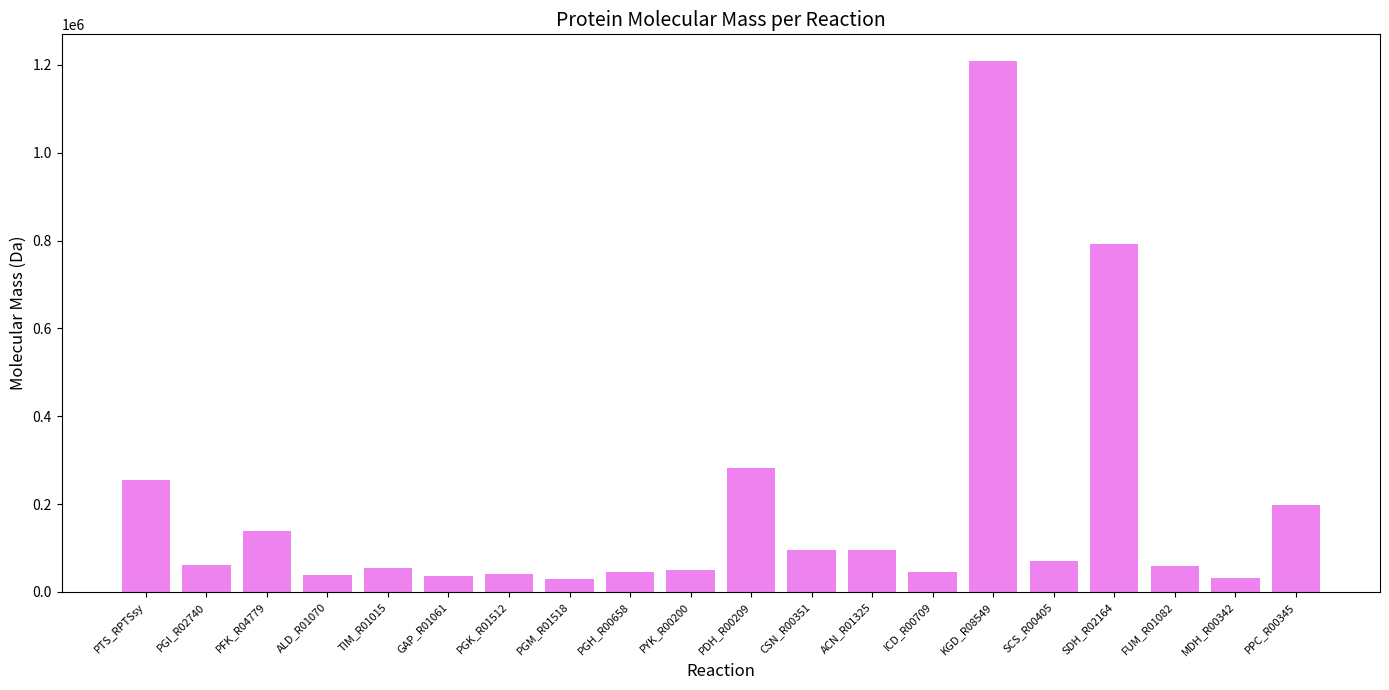

Which has a higher value, SDH_R02164 or PPC_R00345?

SDH_R02164